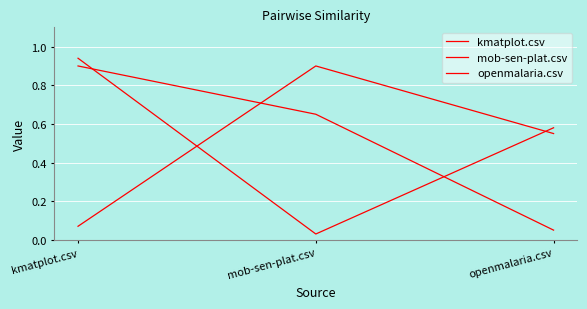

How many lines are shown in the chart?

3